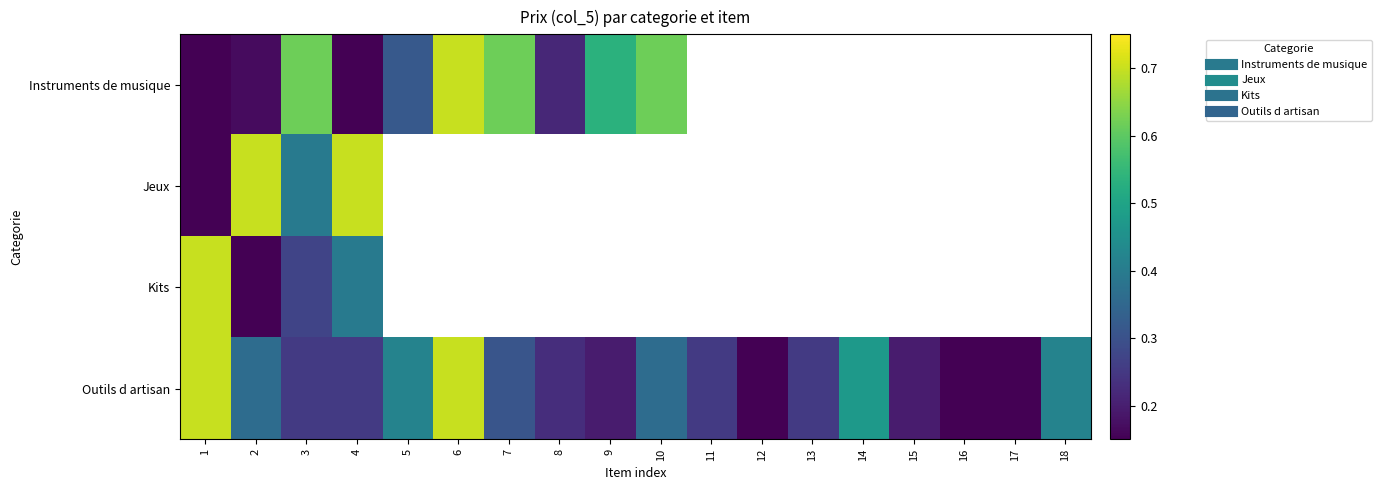

What is the difference between the maximum and minimum values in the Instruments de musique series?

0.6